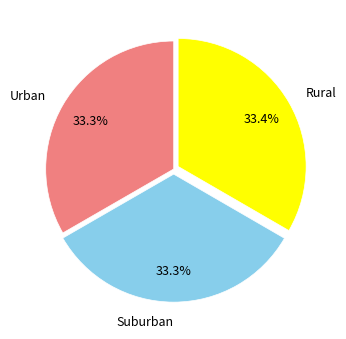

Approximately how many times larger is the value at Rural compared to Urban?

1.0